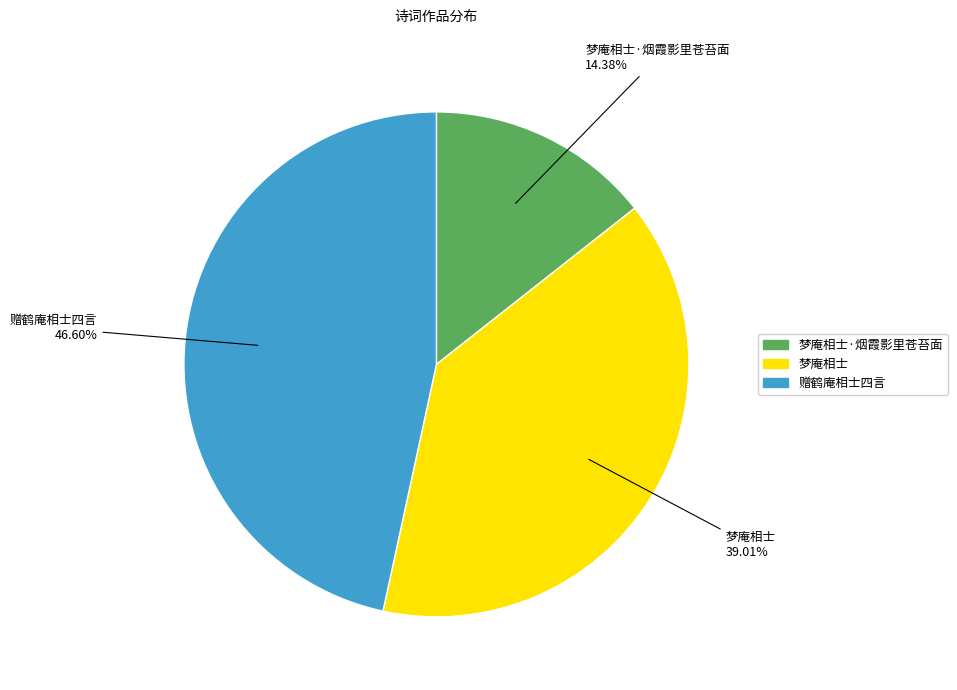

Is there any slice that represents more than half of the pie?

No